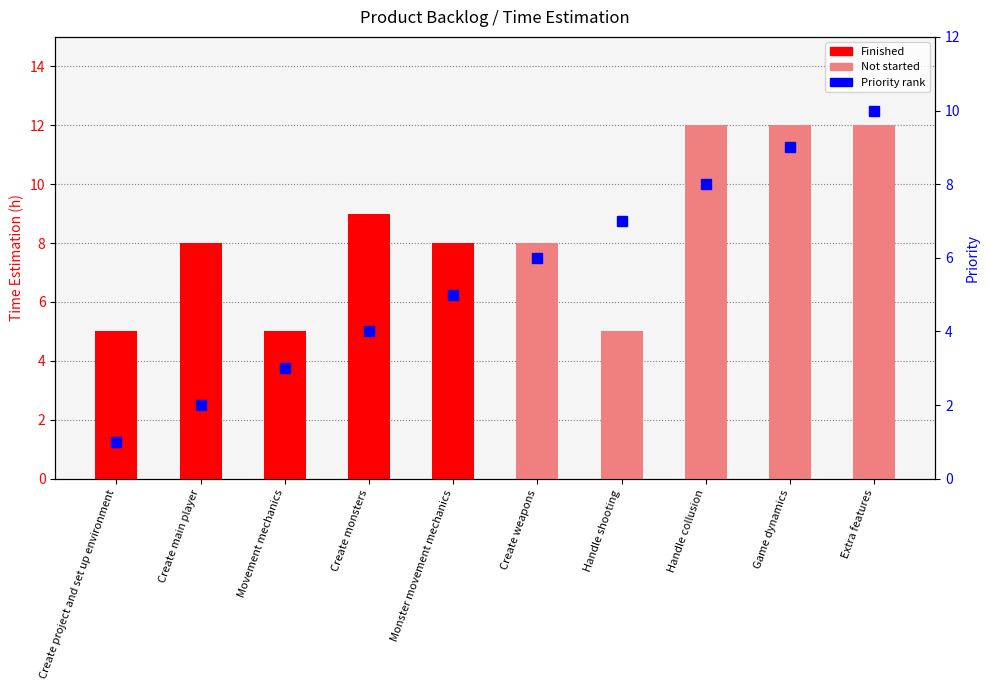

Are the bars horizontal?

No